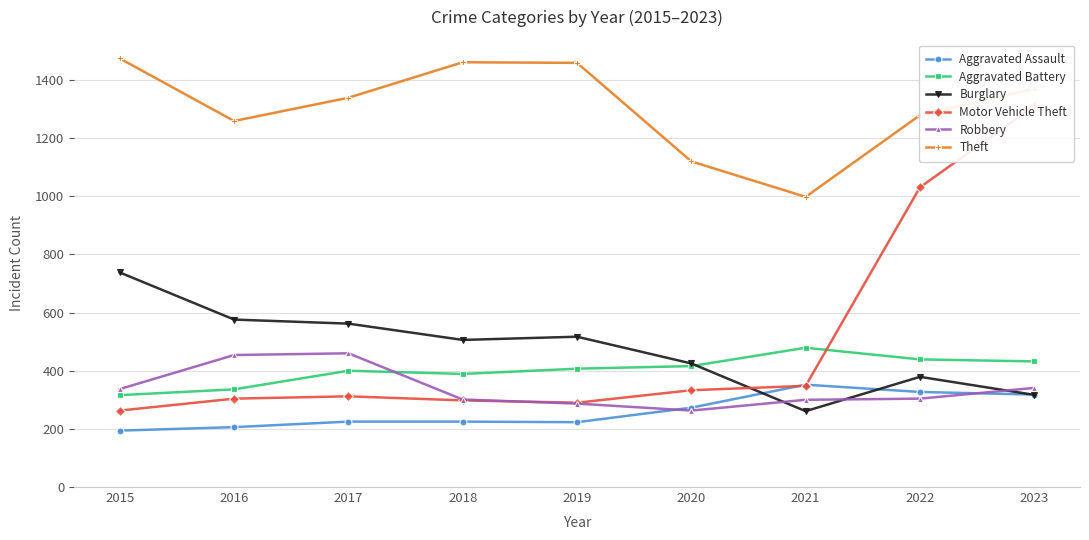

How many interior local valleys does the Robbery series have?

1